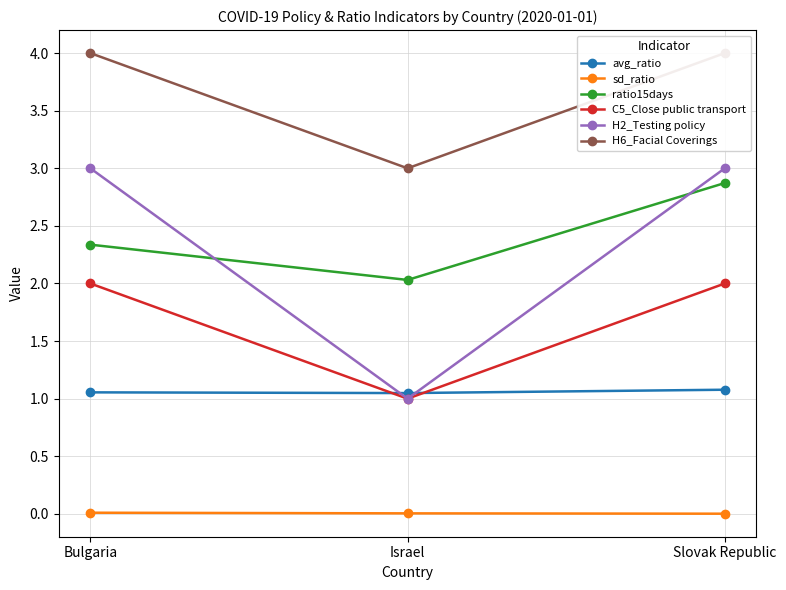

List the labels in order of sd_ratio value, largest first.

Bulgaria, Israel, Slovak Republic